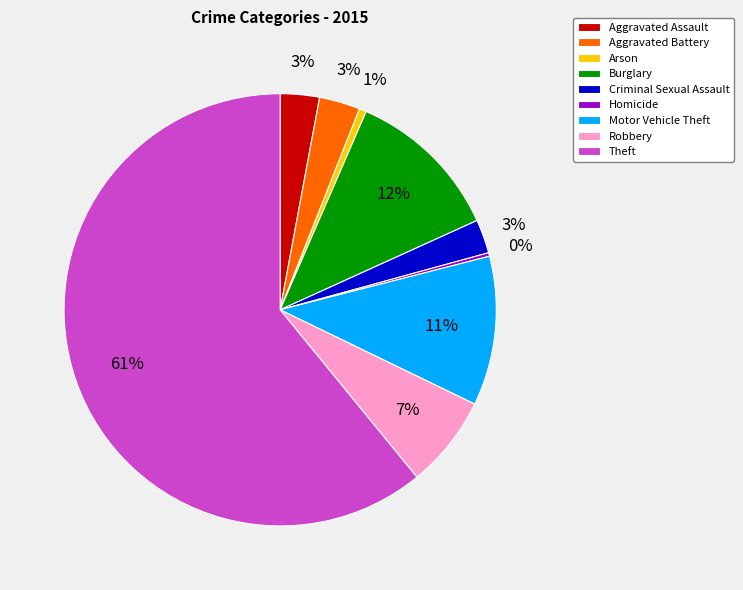

To the nearest percent, what is the average slice percentage?

11%